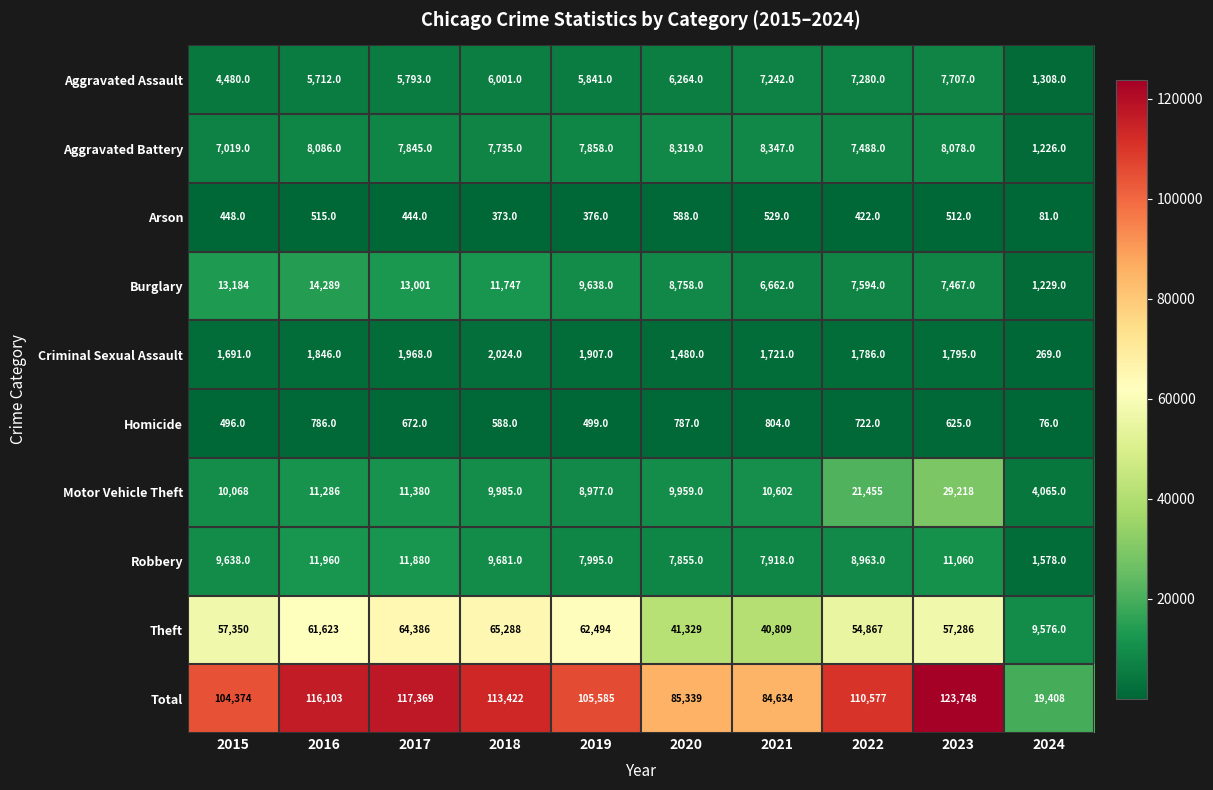

Between 2016 and 2024, which series saw the biggest shift?

Total